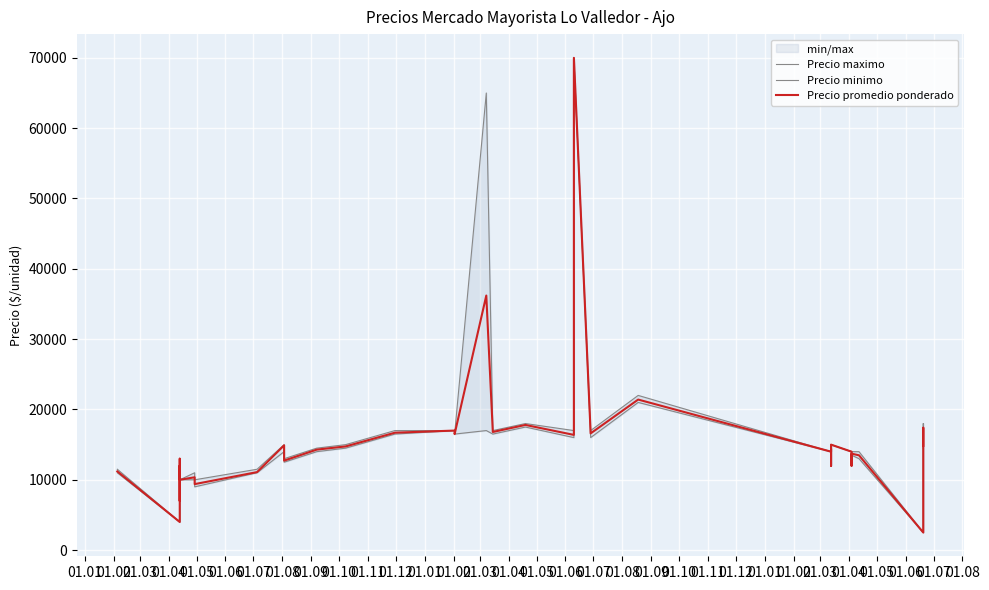

What is the average value of the Precio maximo series?

15762